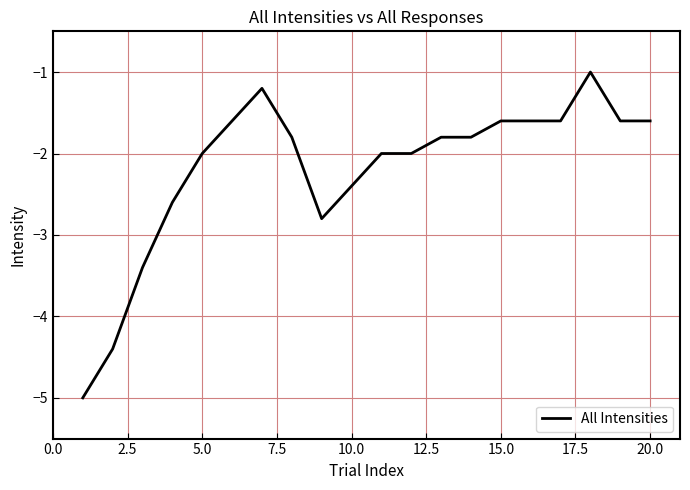

What is the difference between the second highest and minimum values?

3.8